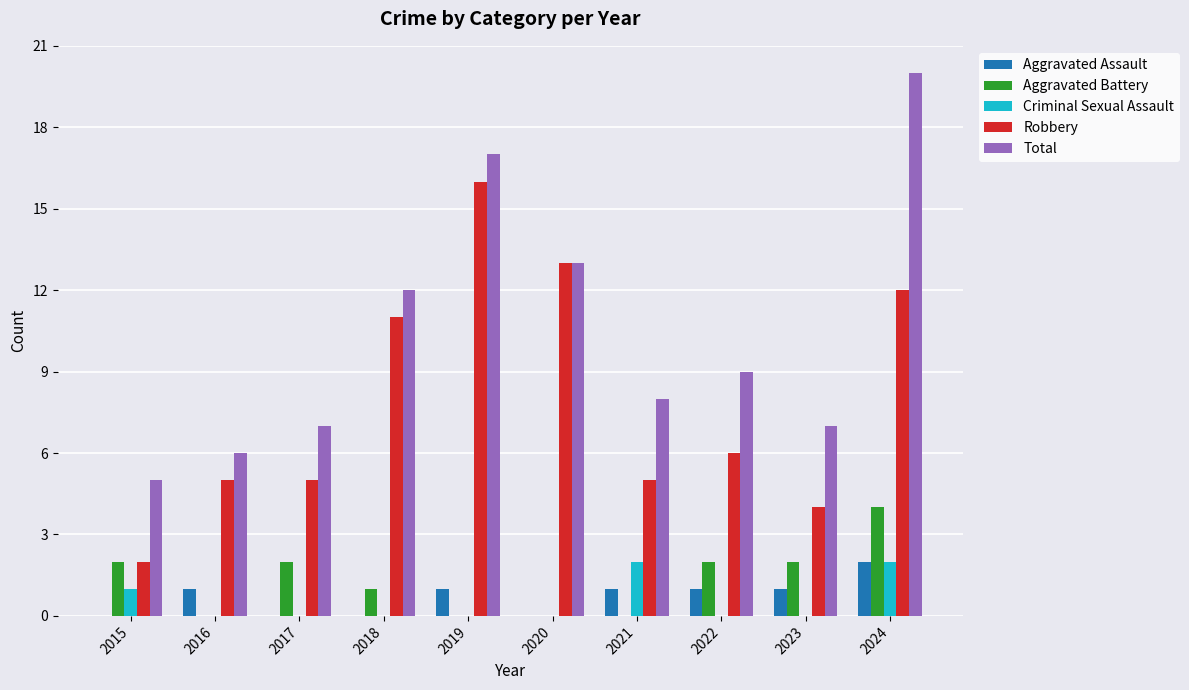

Is the value of Total at 2022 greater than the value of Criminal Sexual Assault at 2021?

Yes